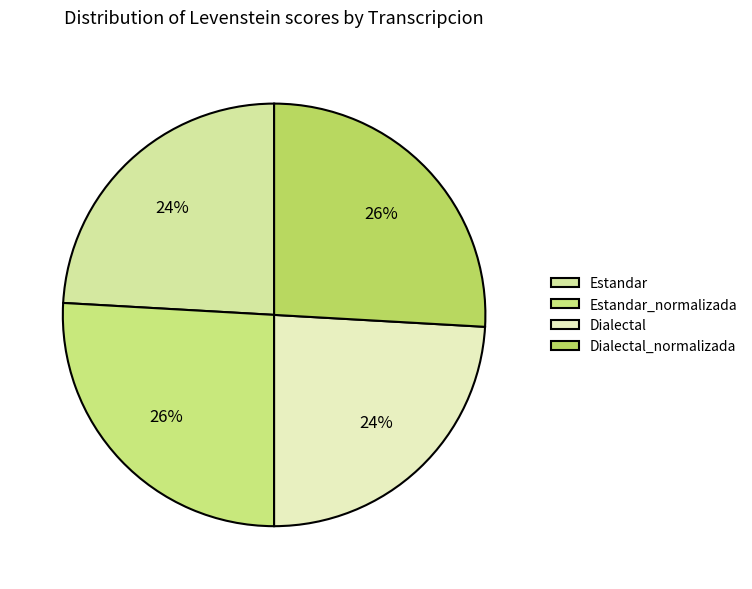

Is there a majority slice in this chart?

No